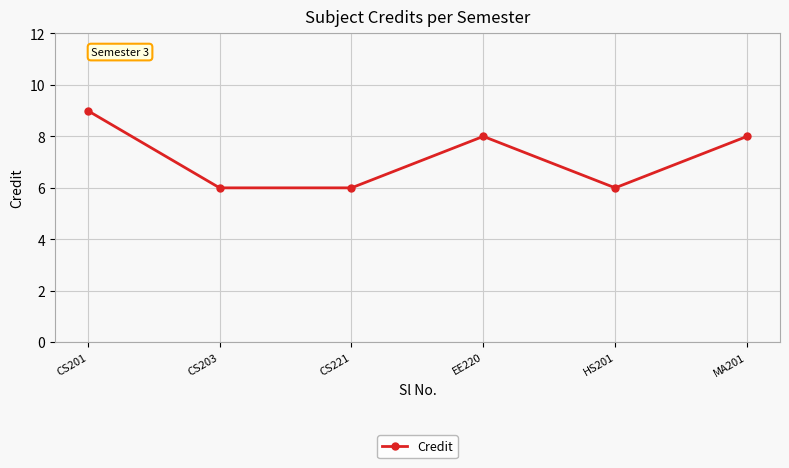

What is the minimum value shown in the chart?

6